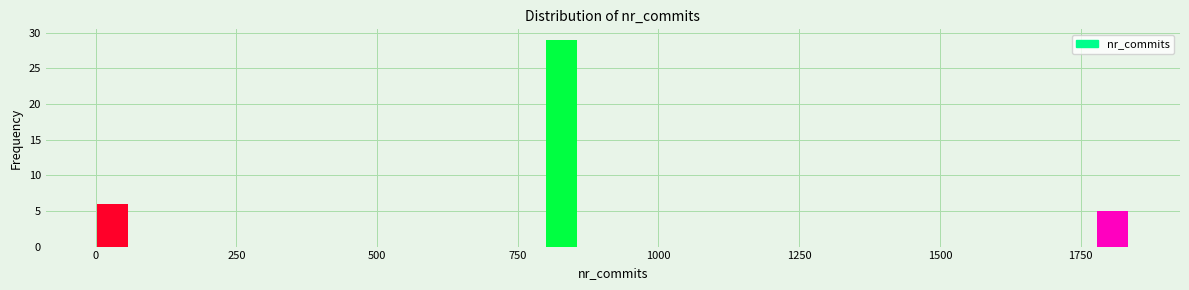

Read against the x-axis, roughly where is the centre of the tallest bar?

850